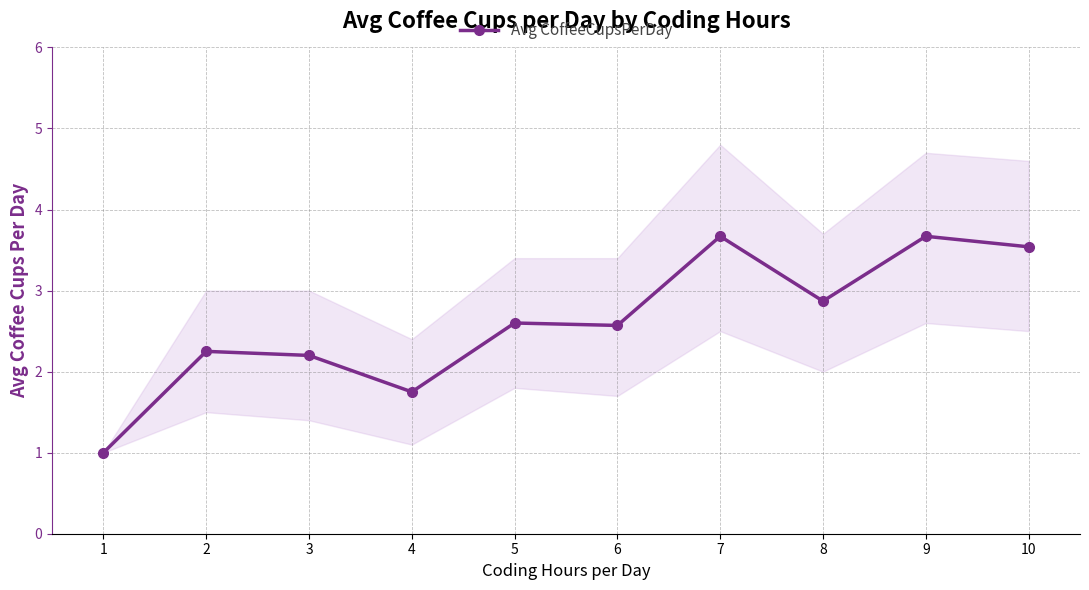

Between 3 and 9, which is larger?

9